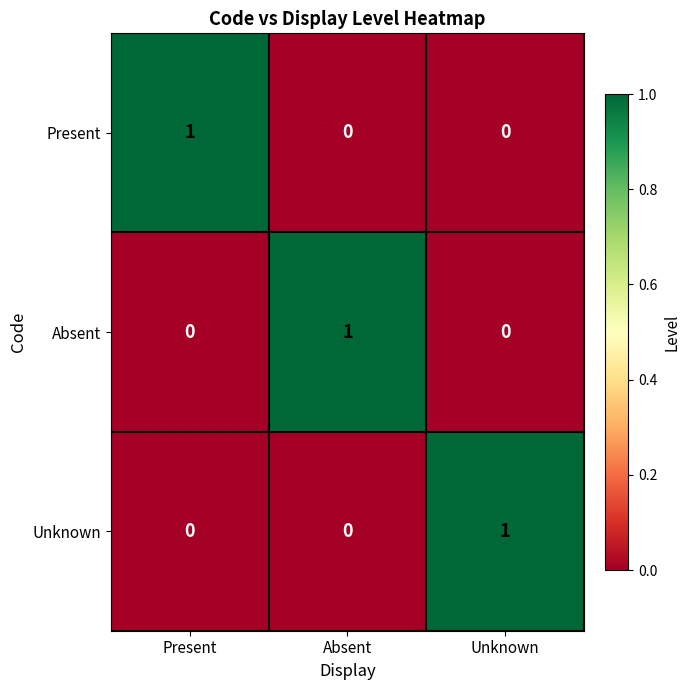

How many data points does each series have?

3